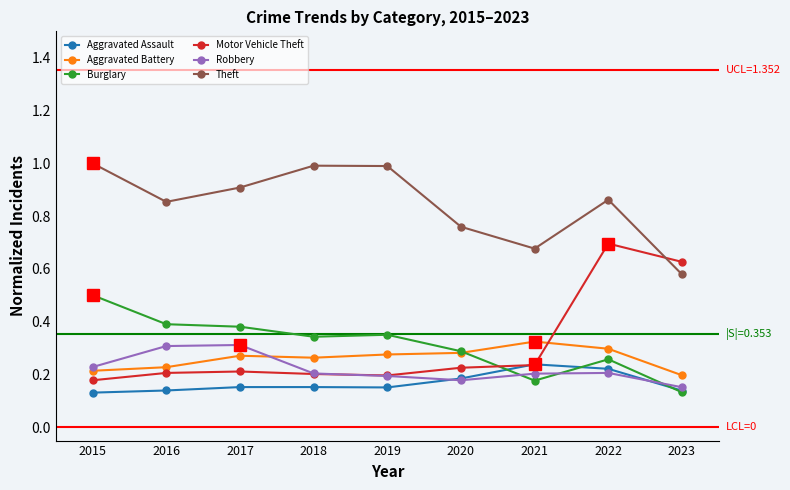

What is the maximum value shown in the chart?

1.0